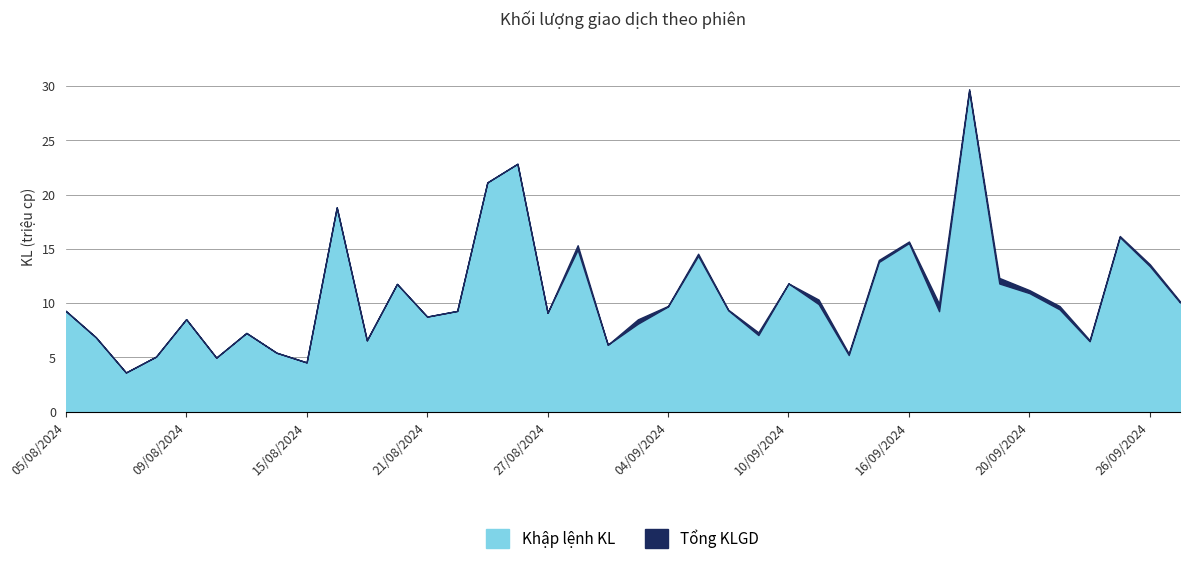

What is the difference between the maximum and minimum values in the Khập lệnh KL series?

25.9